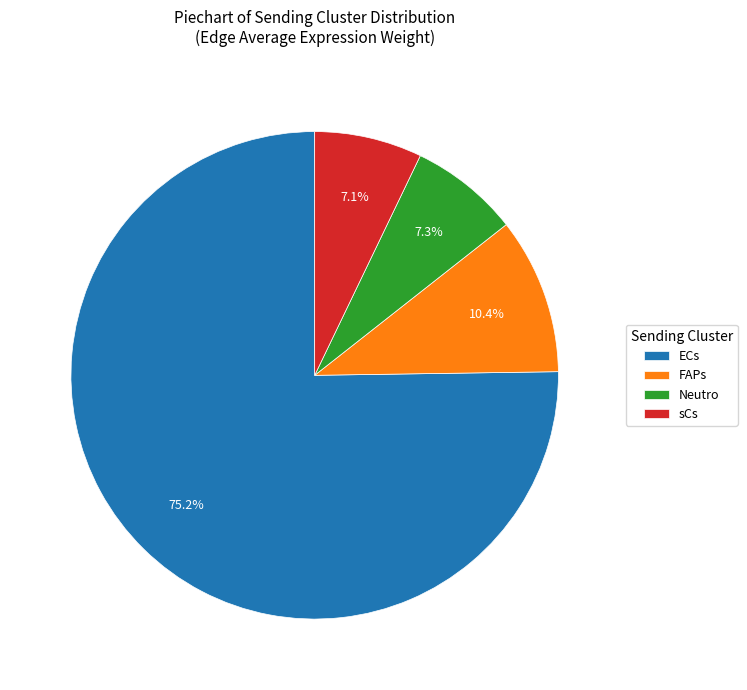

How many slices are in this pie chart?

4